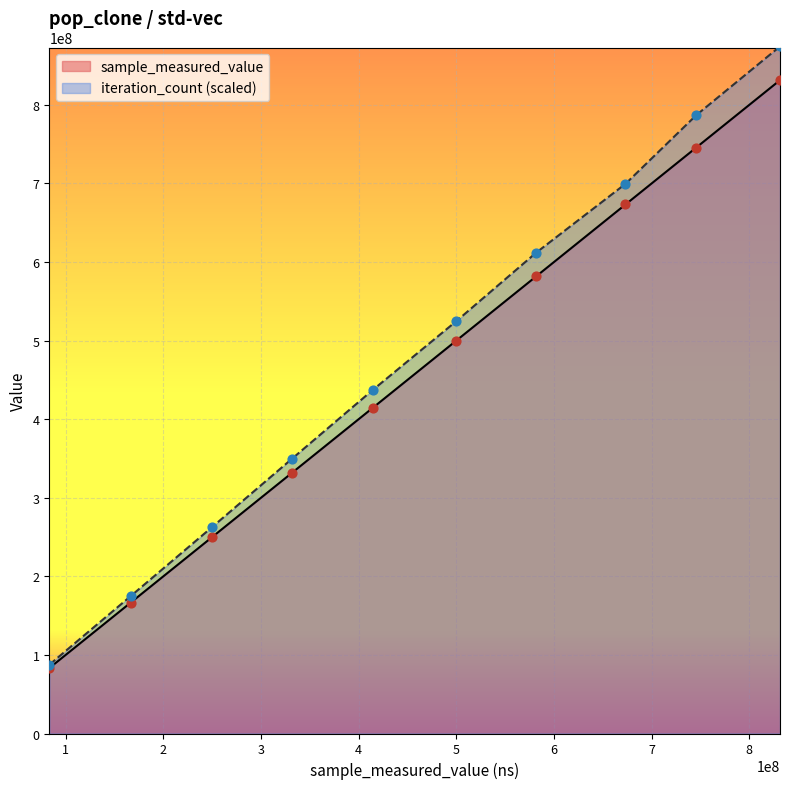

Which series contains the lowest Y value?

sample_measured_value